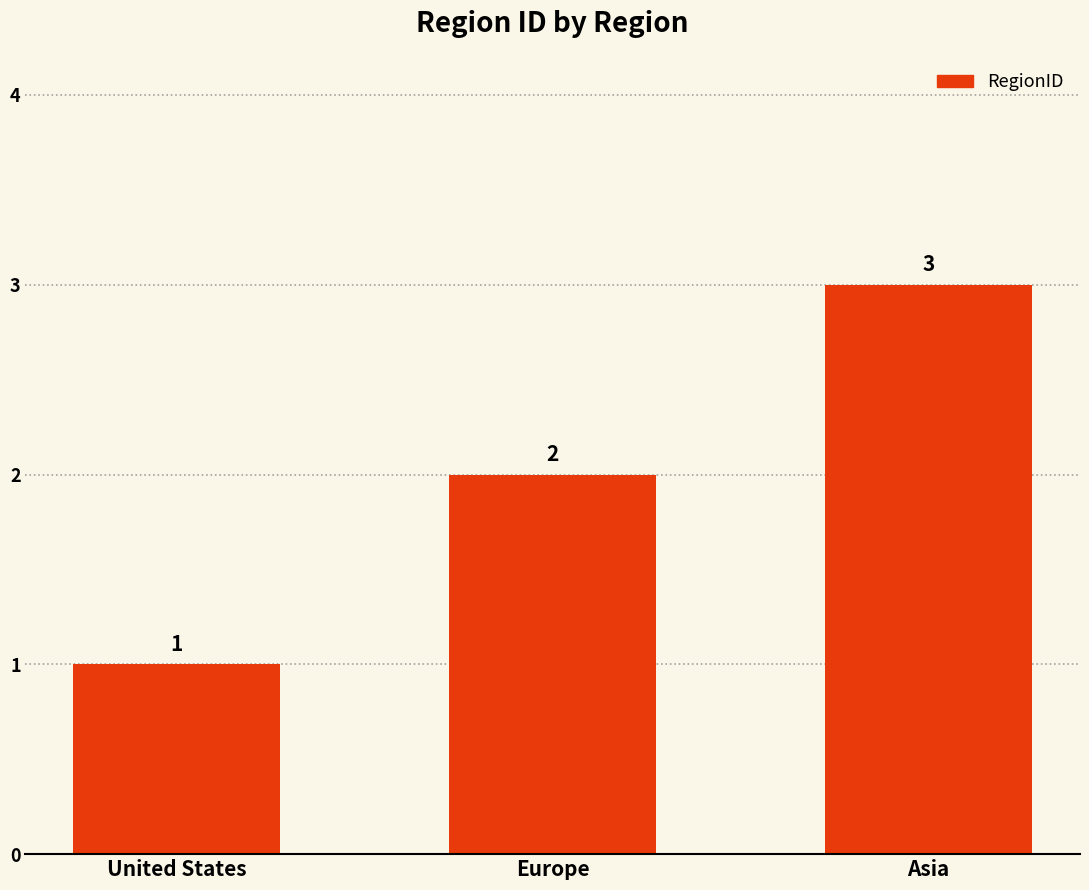

What is the maximum value shown in the chart?

3